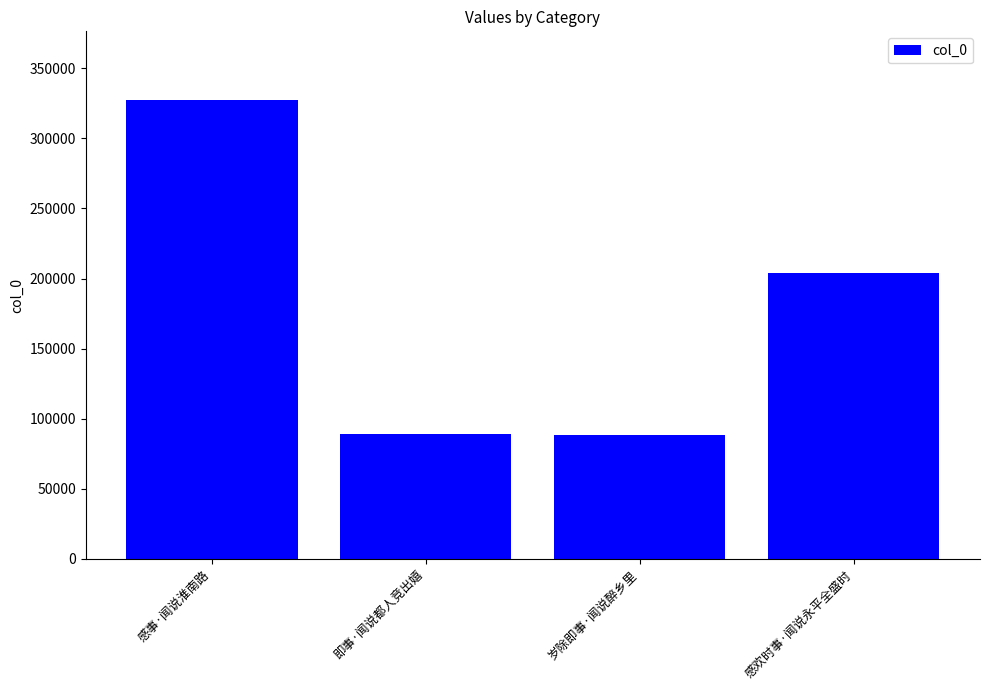

Which has a higher value, 感欢时事·闻说永平全盛时 or 感事·闻说淮南路?

感事·闻说淮南路